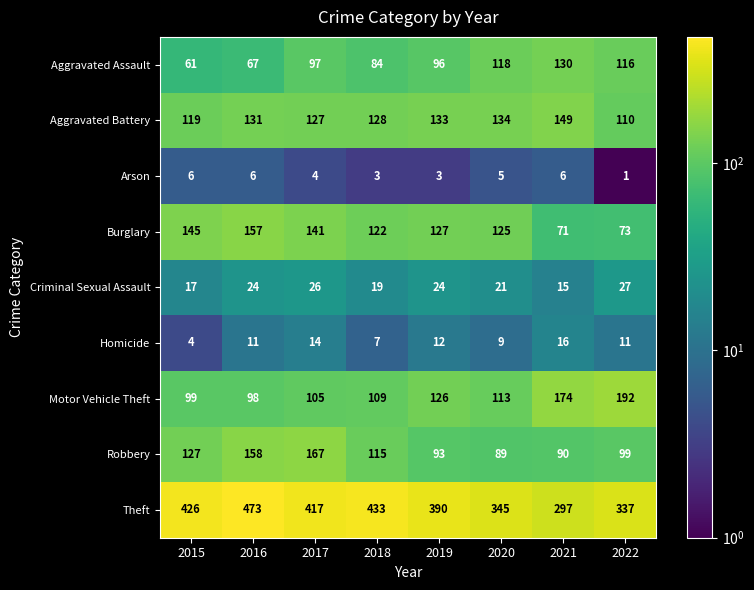

At which category is the sum across all series the highest?

2016